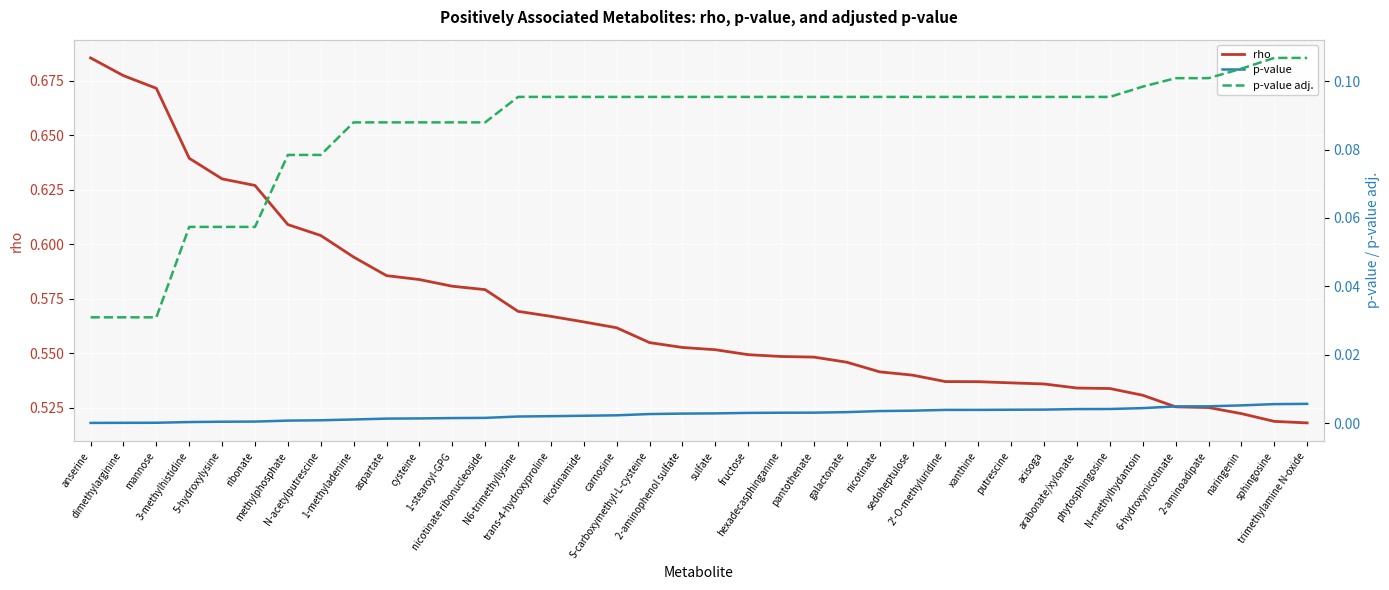

True or false: p-value adj. and rho cross at least once.

False